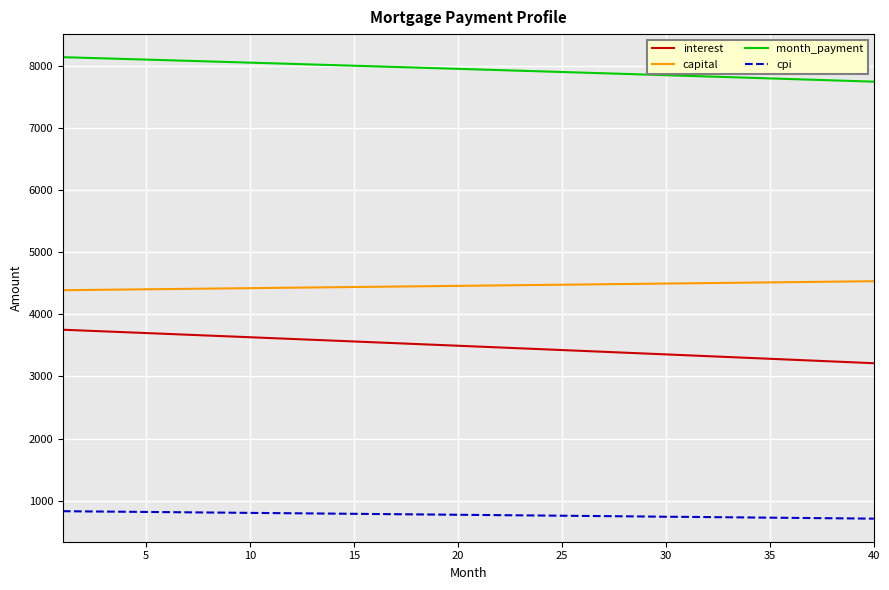

Does the chart display data point markers on the line(s)?

No